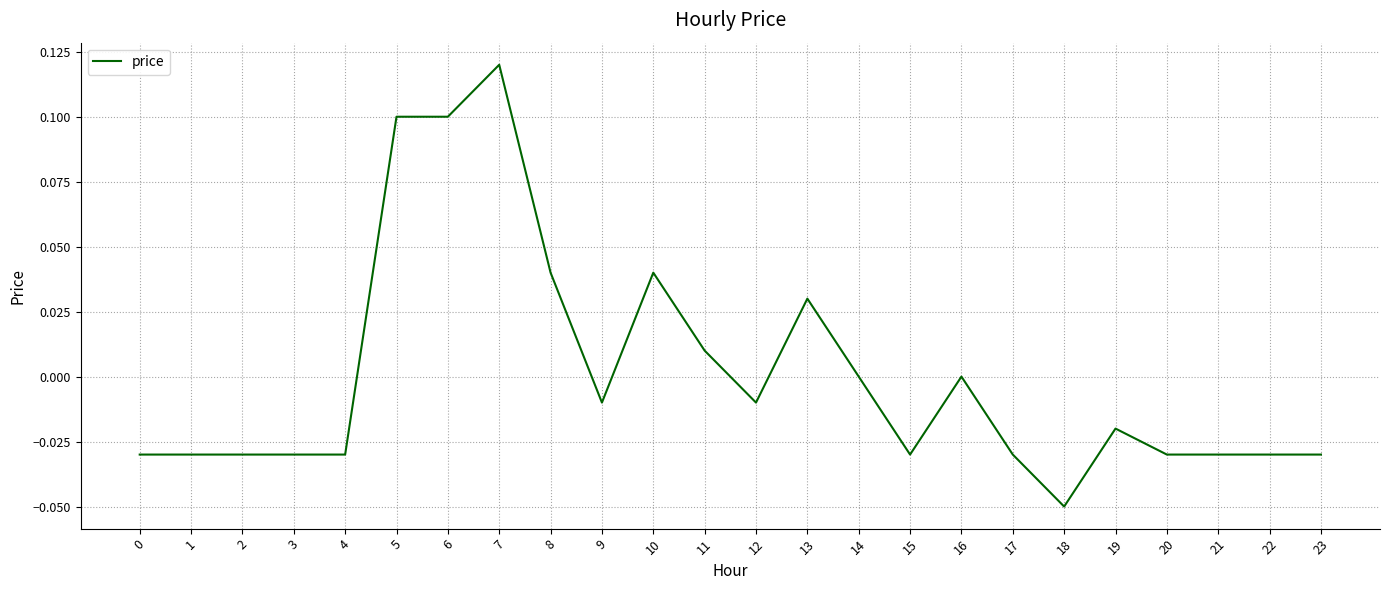

The chart shows a value of 0.0 at 11. True or false?

True